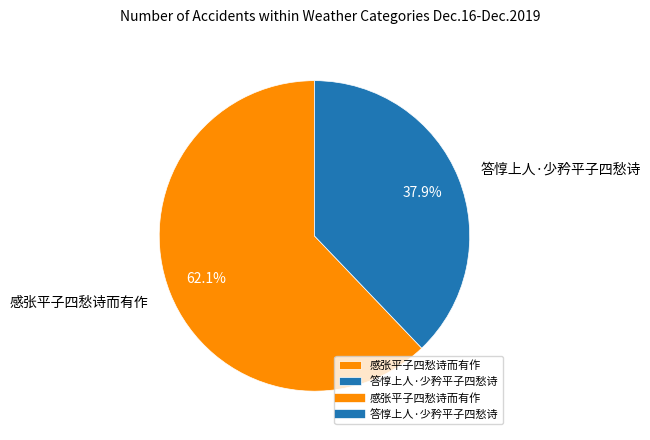

What is the largest slice in the pie chart?

感张平子四愁诗而有作